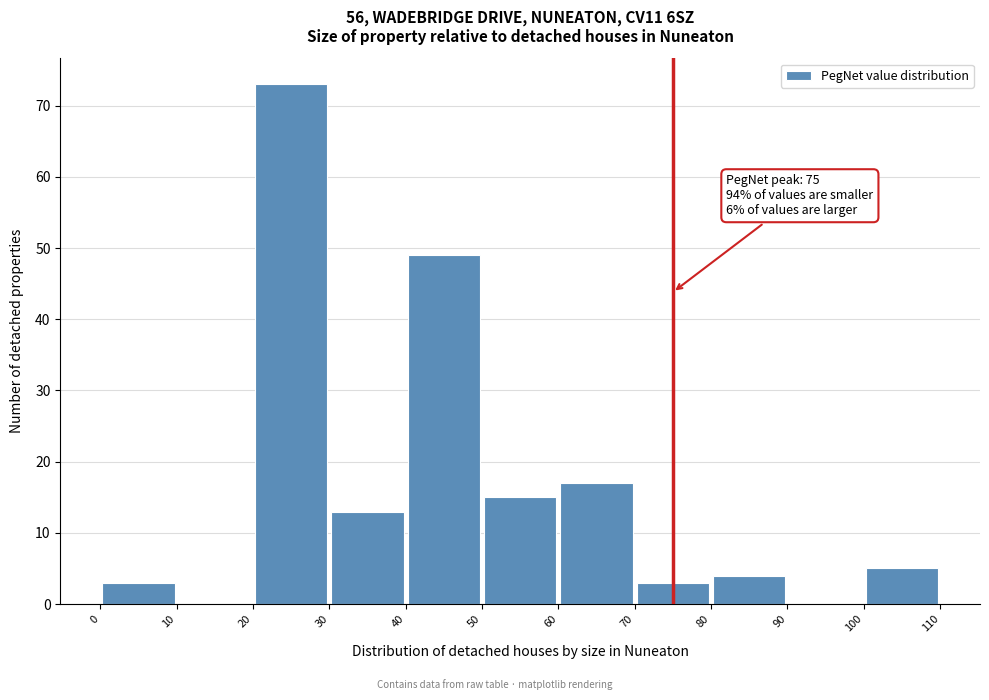

Which range on the x-axis has the tallest bar?

20 to 30